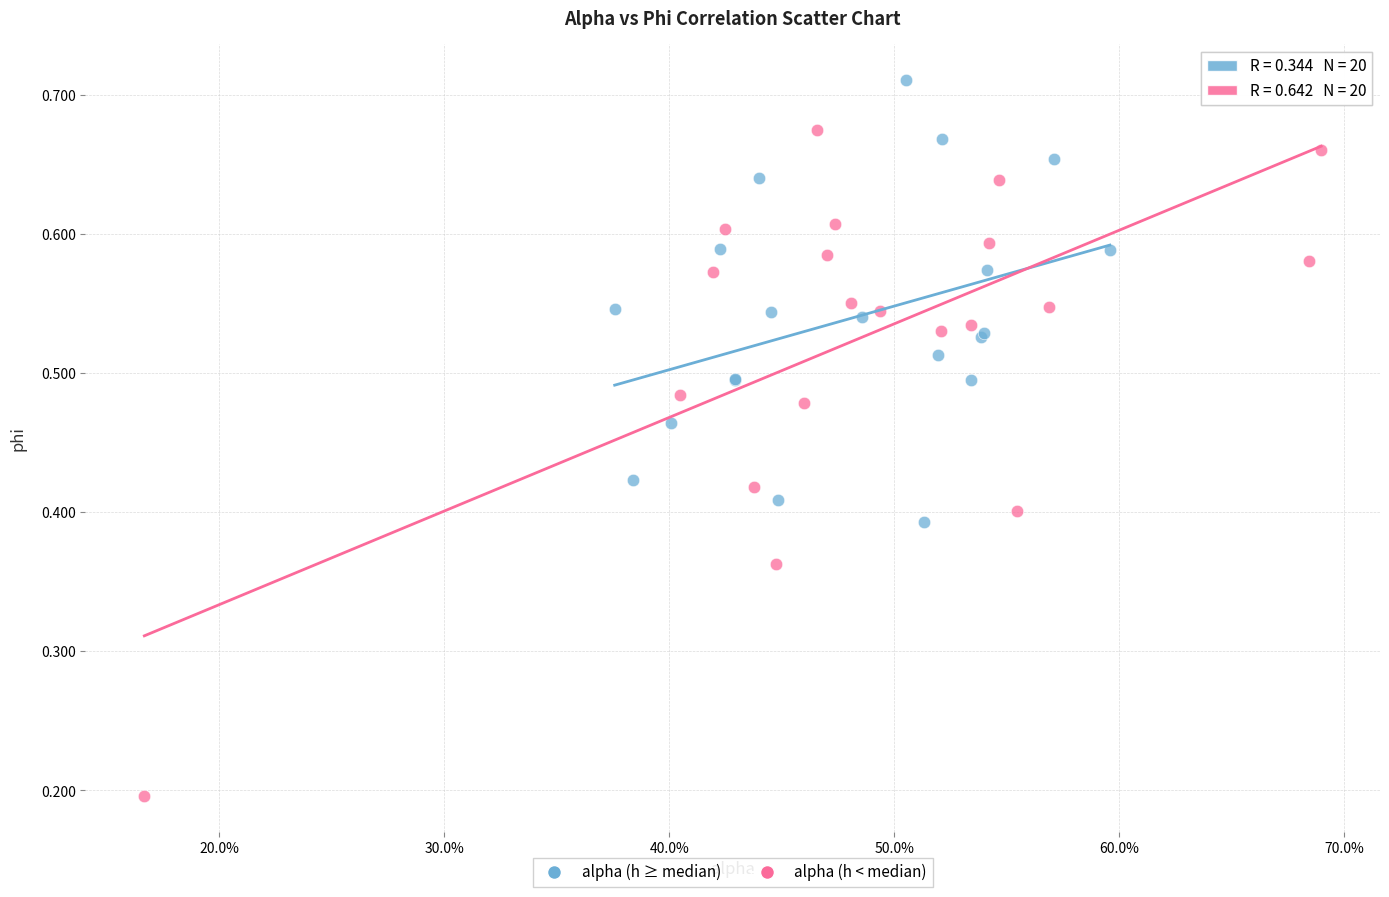

Which series reaches the maximum Y coordinate?

alpha (h ≥ median)